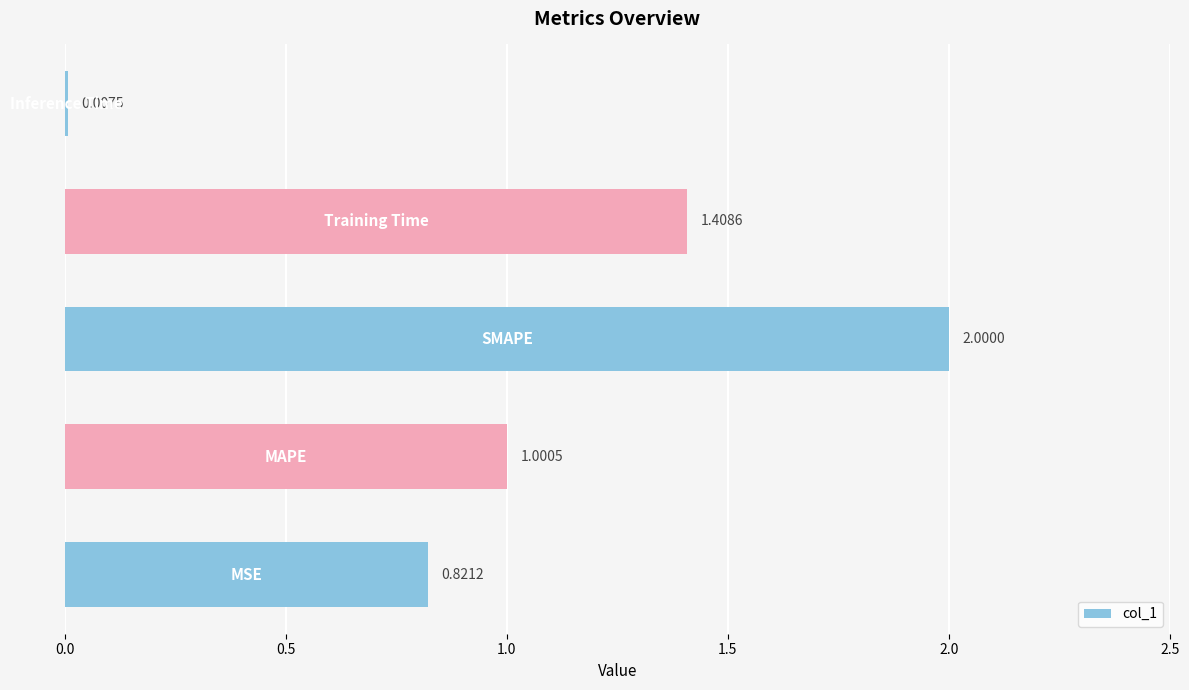

Does the chart contain stacked bars?

No